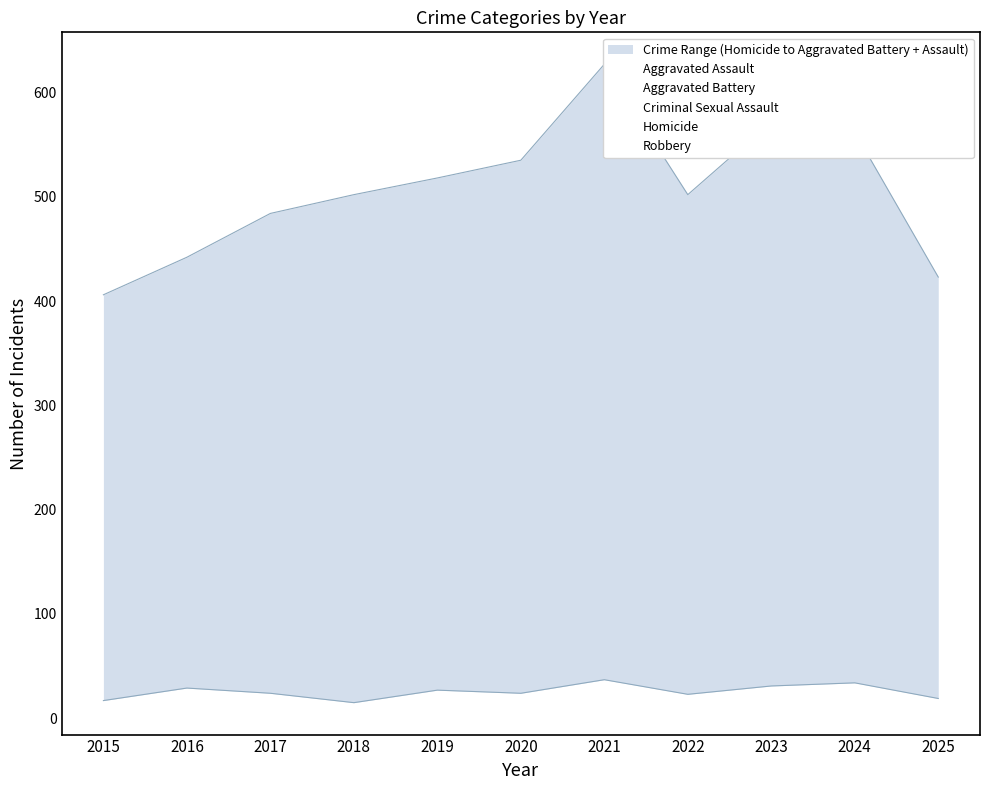

True or false: Aggravated Battery and Aggravated Assault intersect in this chart.

False